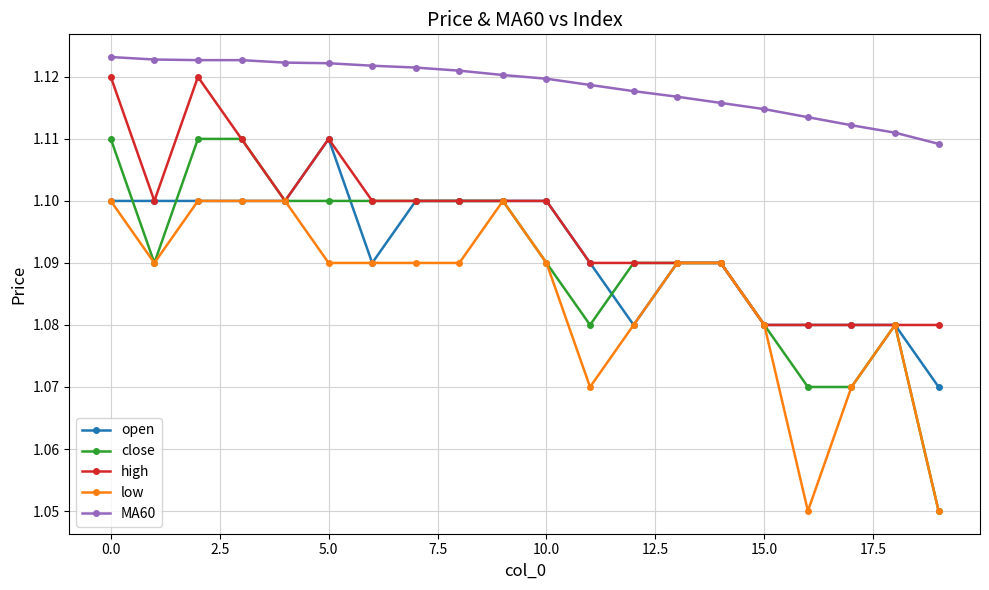

At how many categories does at least one series exceed 1?

20